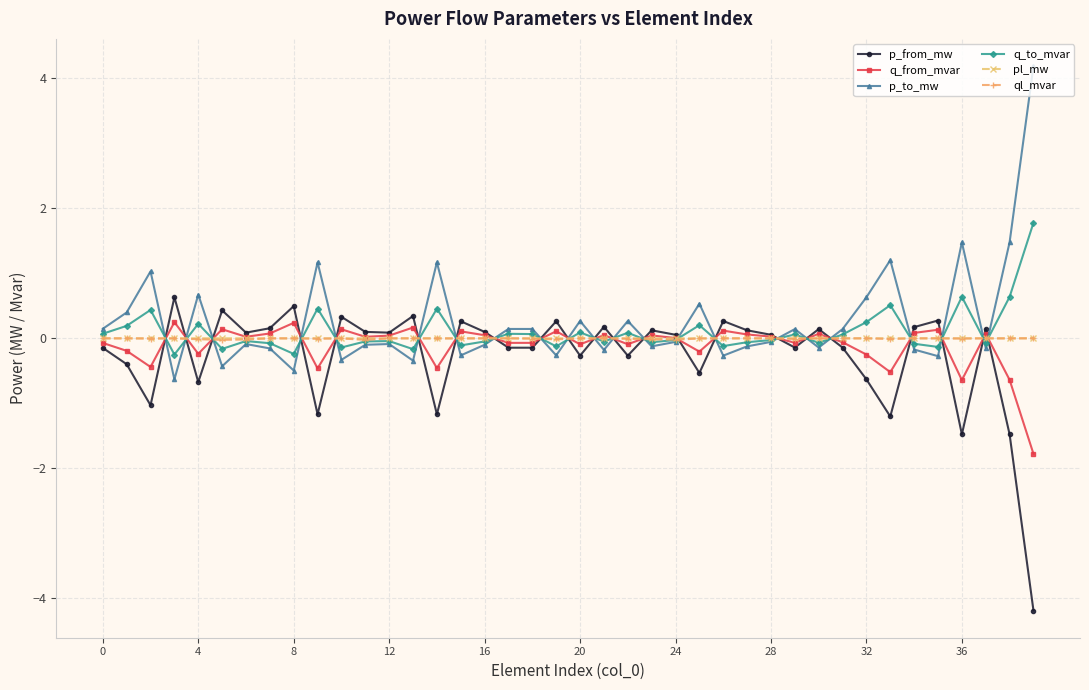

What is the value of the q_from_mvar point at the 40th from the left?

-1.8